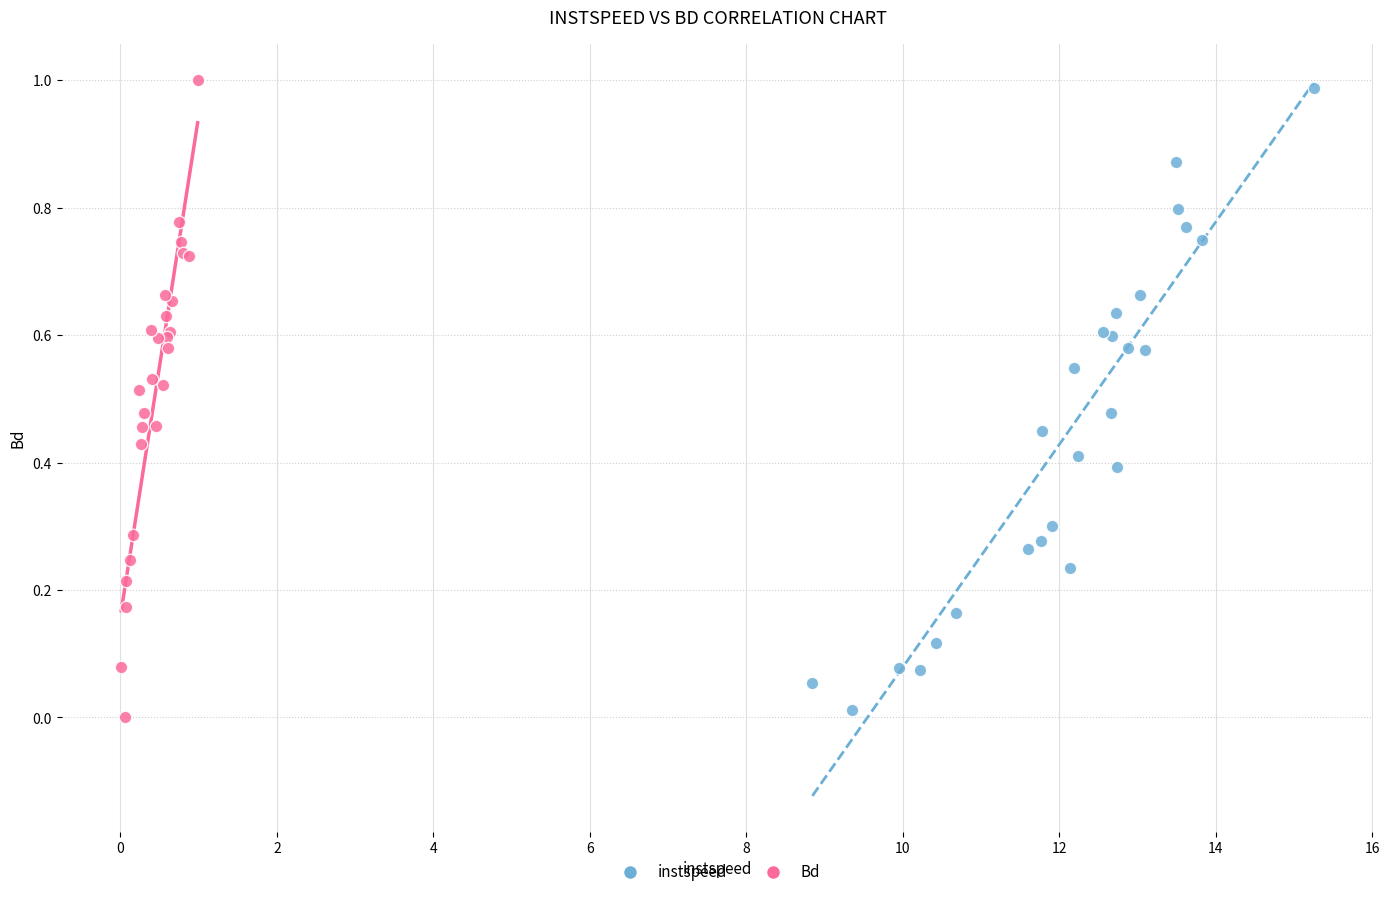

Which series reaches the minimum Y coordinate?

Bd